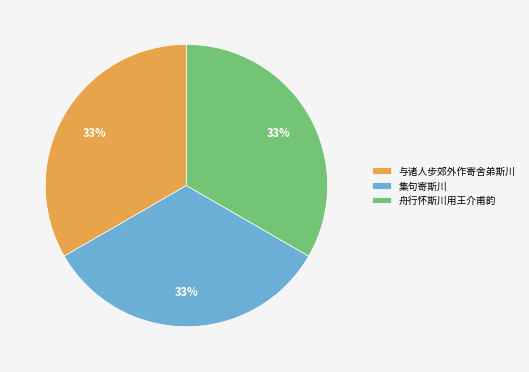

To the nearest percent, what is the average slice percentage?

33%